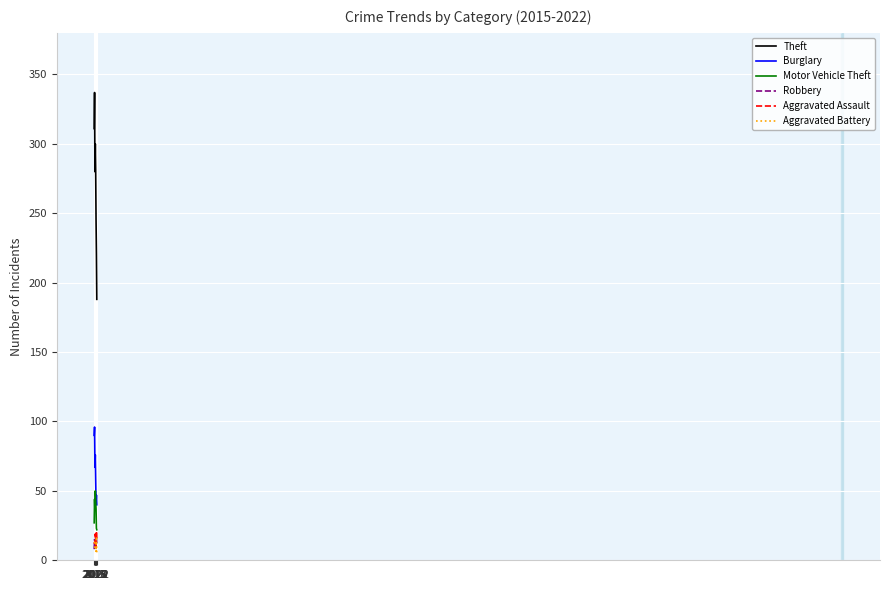

Which series has the largest total across all categories?

Theft